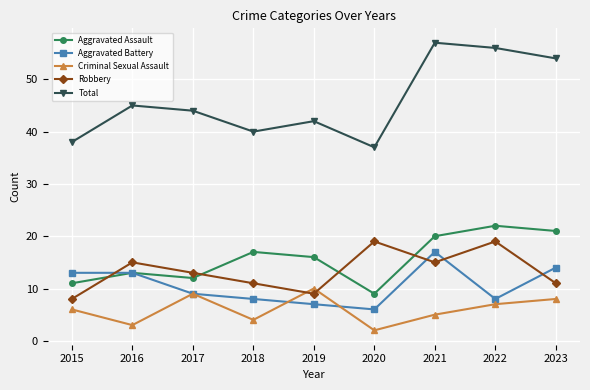

At which label is Total closest to 47?

2016